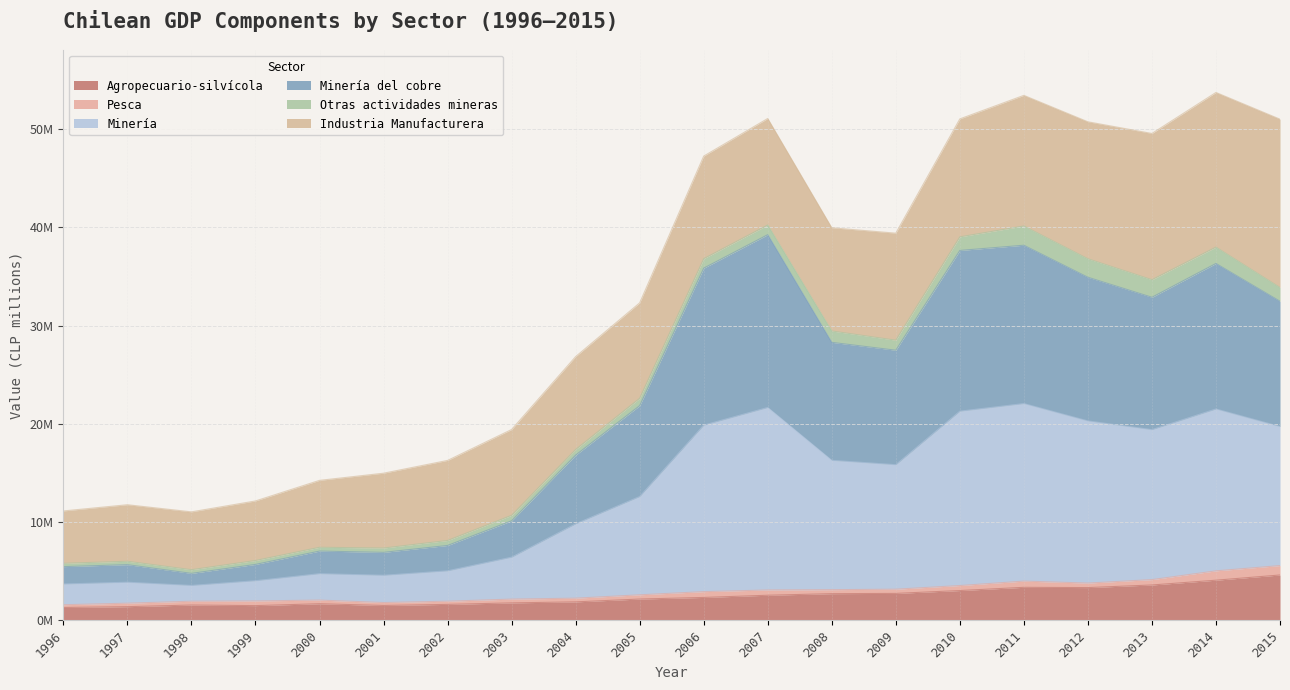

At which label does Agropecuario-silvícola reach its peak?

2015